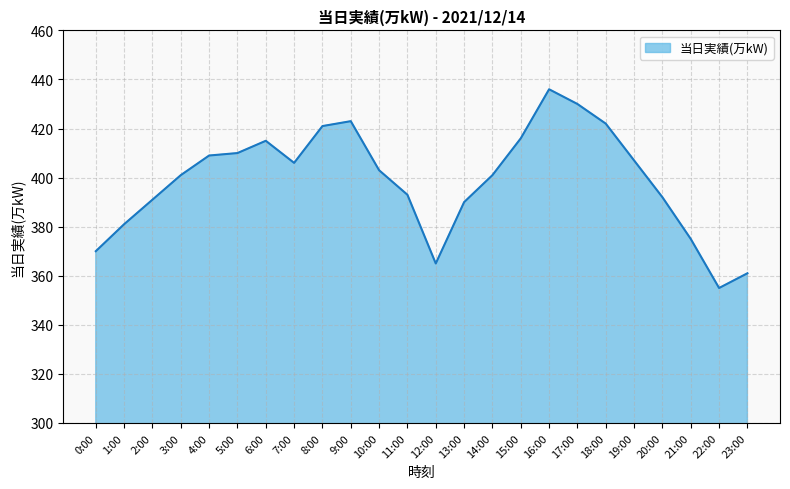

True or false: the data shows 423 at 9:00.

True